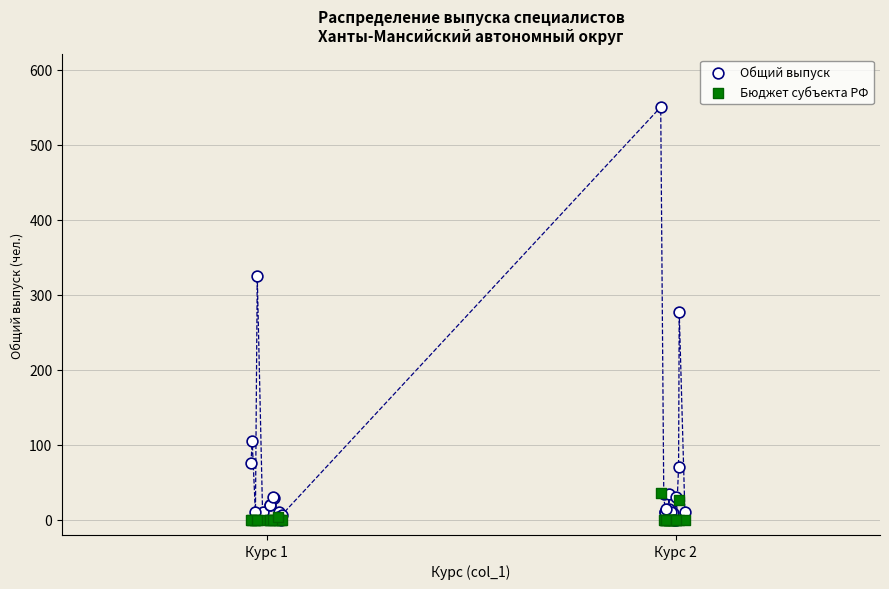

Which series has the widest spread of Y values?

Общий выпуск